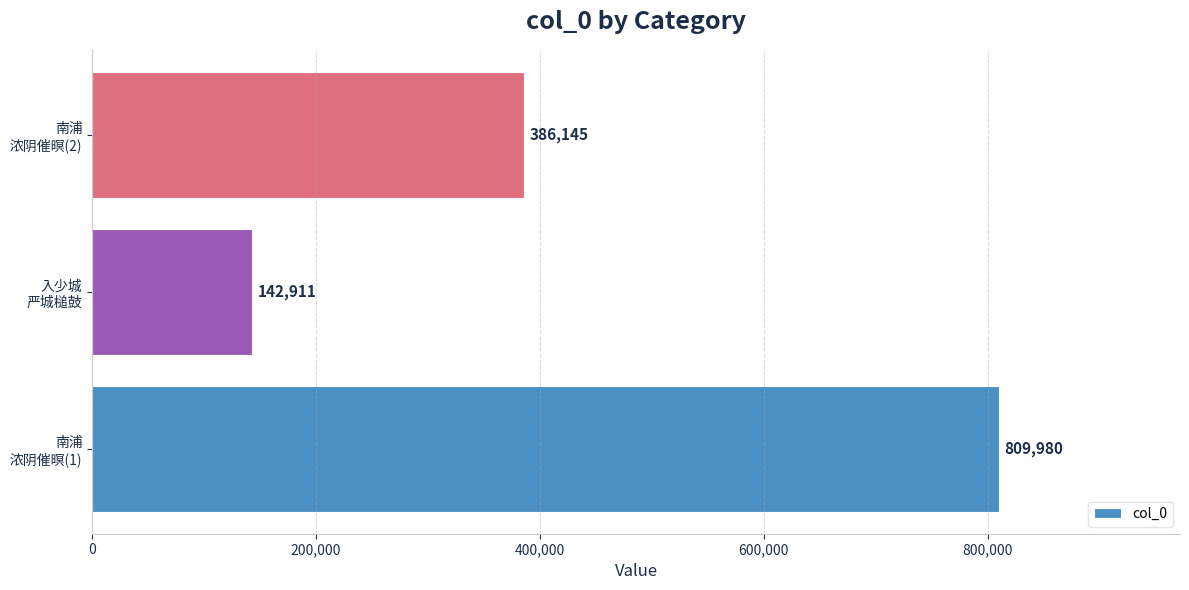

What is the difference between the maximum and minimum values?

667069